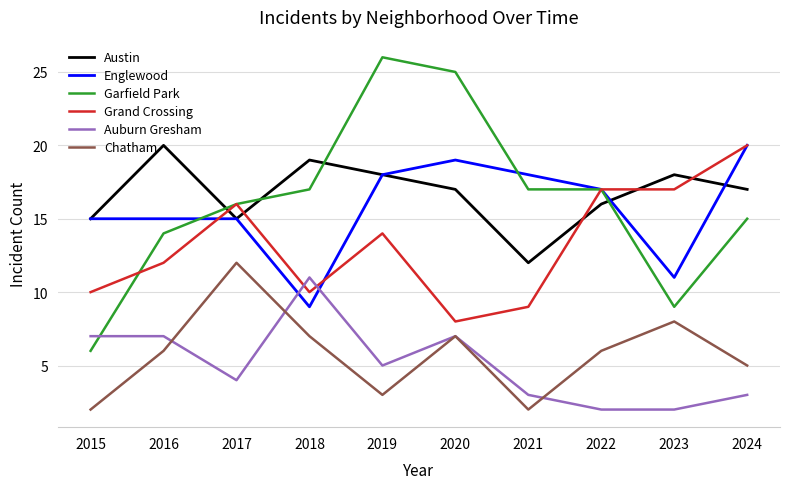

True or false: Austin has a value of 17 at 2024.

True